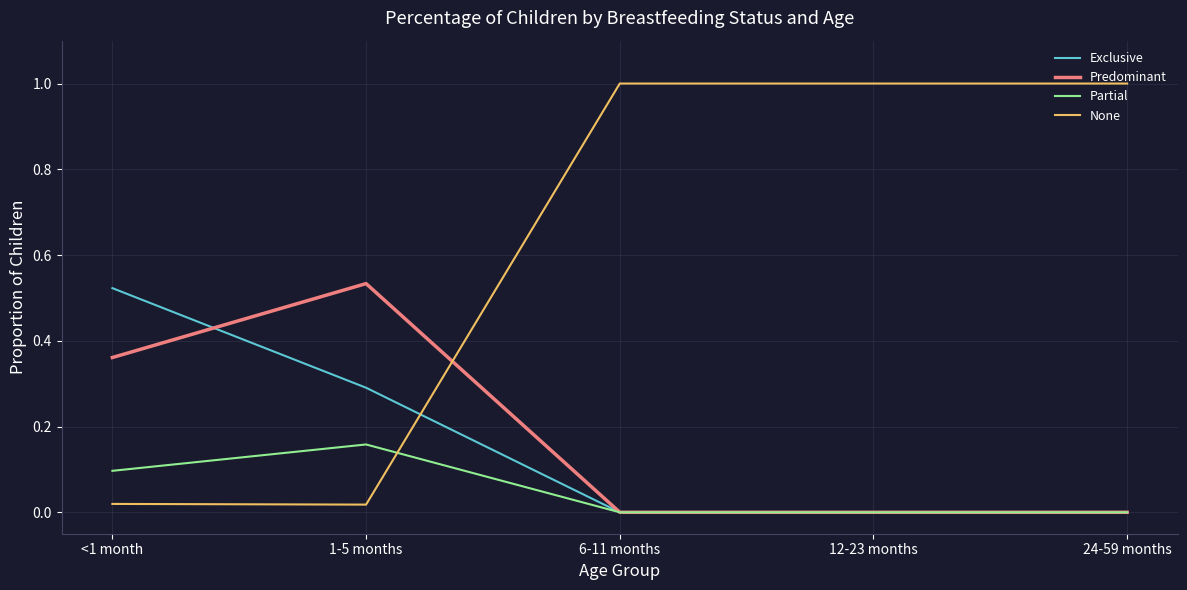

The None series shows 0.0 at <1 month. True or false?

True